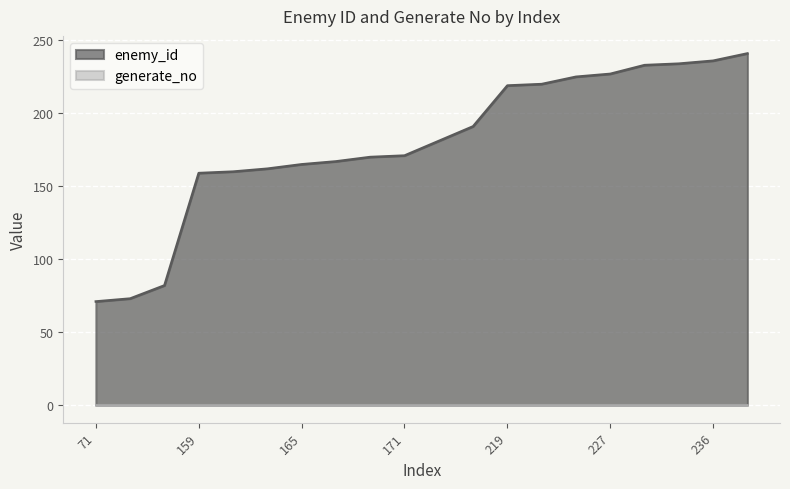

The value at 227 is 227. True or false?

True